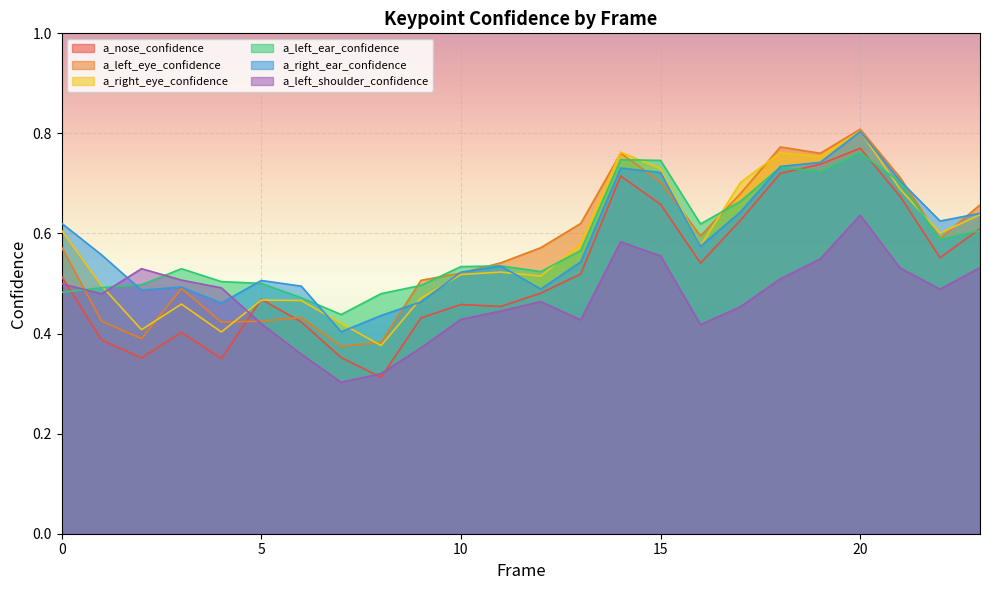

Rank the categories by a_nose_confidence value from lowest to highest.

8, 4, 2, 7, 1, 3, 6, 9, 11, 10, 5, 12, 0, 13, 16, 22, 23, 17, 15, 21, 14, 18, 19, 20